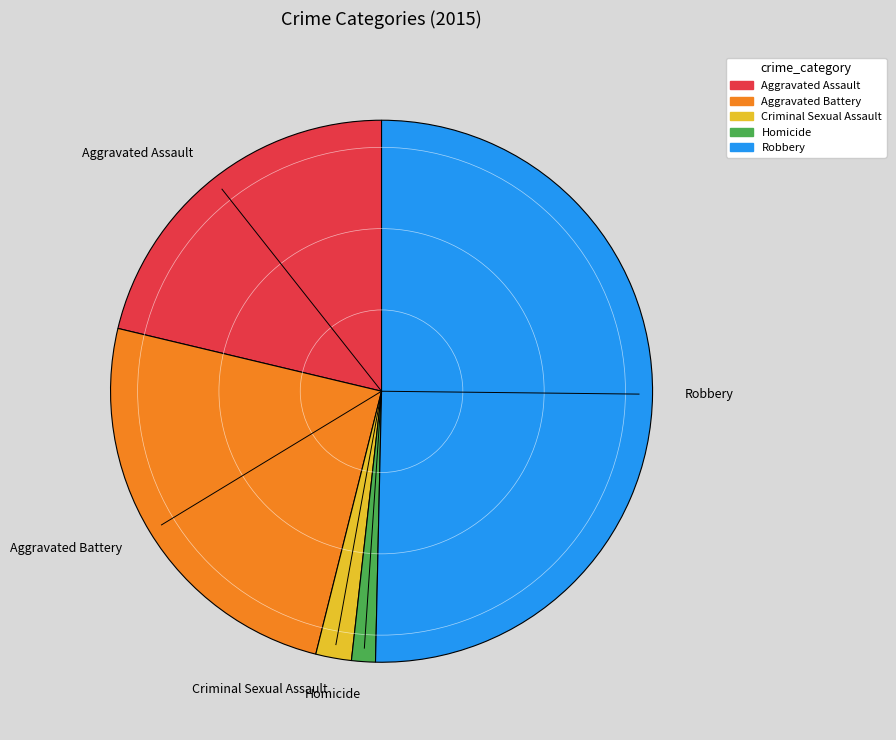

What is the ratio of the value at Robbery to the value at Aggravated Battery?

2.0